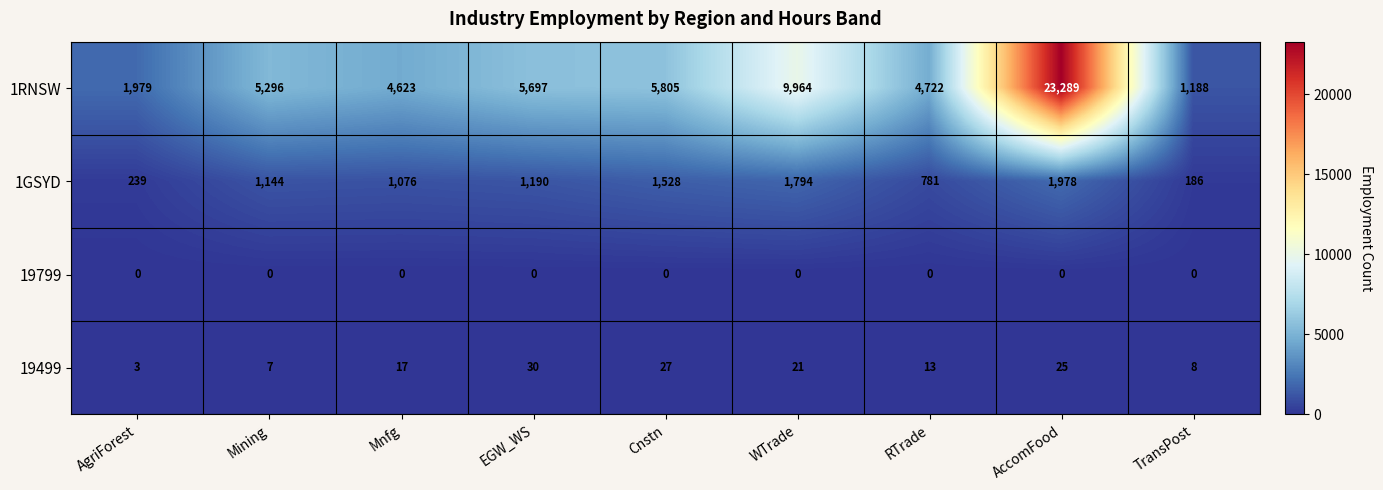

The value of 1GSYD at Cnstn is 2697. True or false?

False